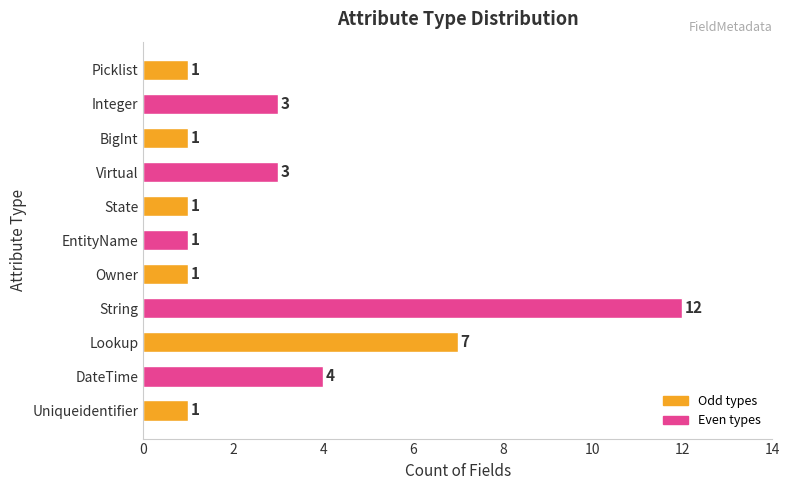

What is the difference between the maximum and minimum values?

11